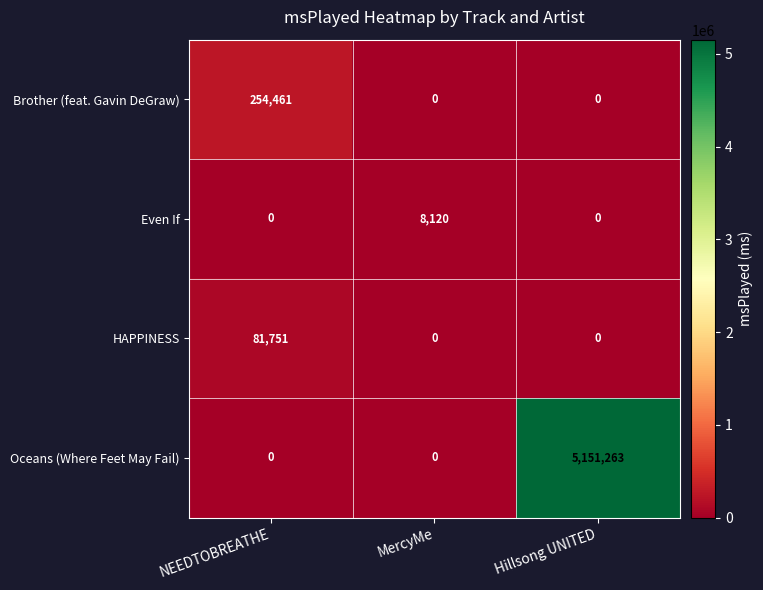

List the series in order of their peak value, lowest first.

Even If, HAPPINESS, Brother (feat. Gavin DeGraw), Oceans (Where Feet May Fail)